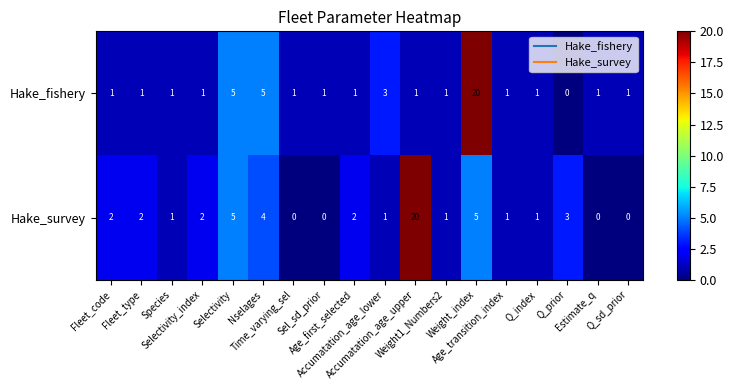

What is the sum of all Hake_survey values?

50